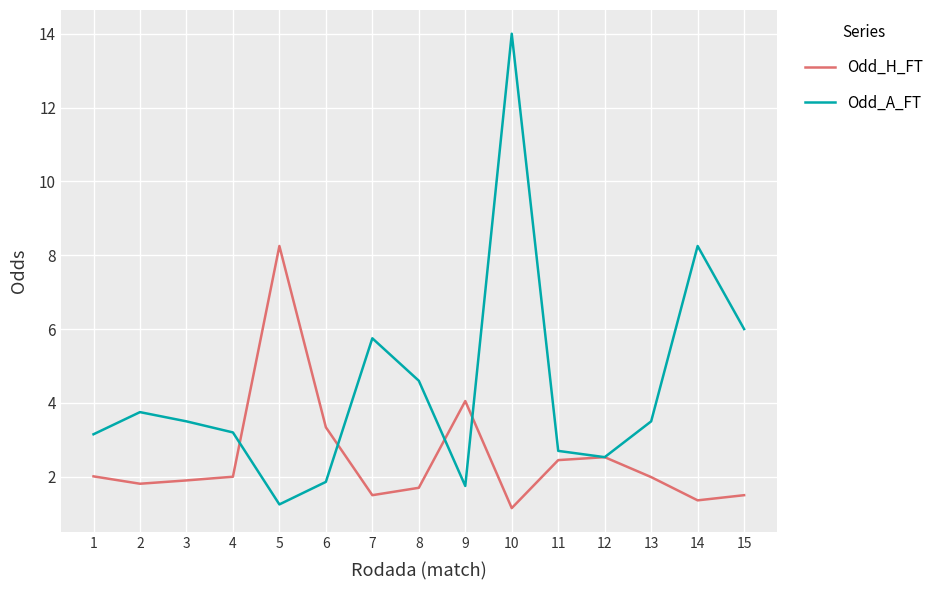

Which series has the largest total across all categories?

Odd_A_FT